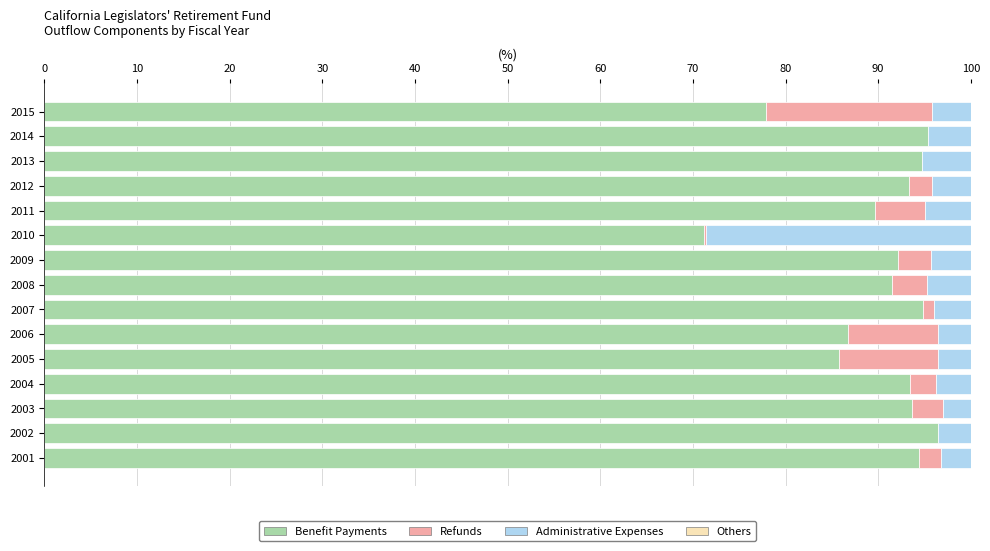

What is the total value across all series at 2009?

100.0